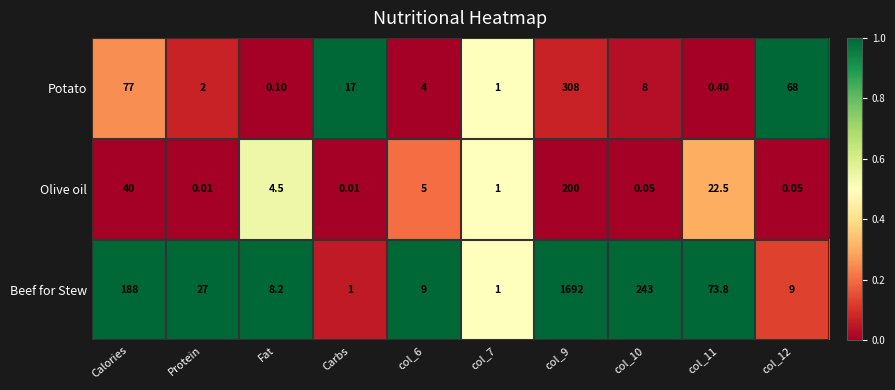

Which series has the largest total across all categories?

Beef for Stew